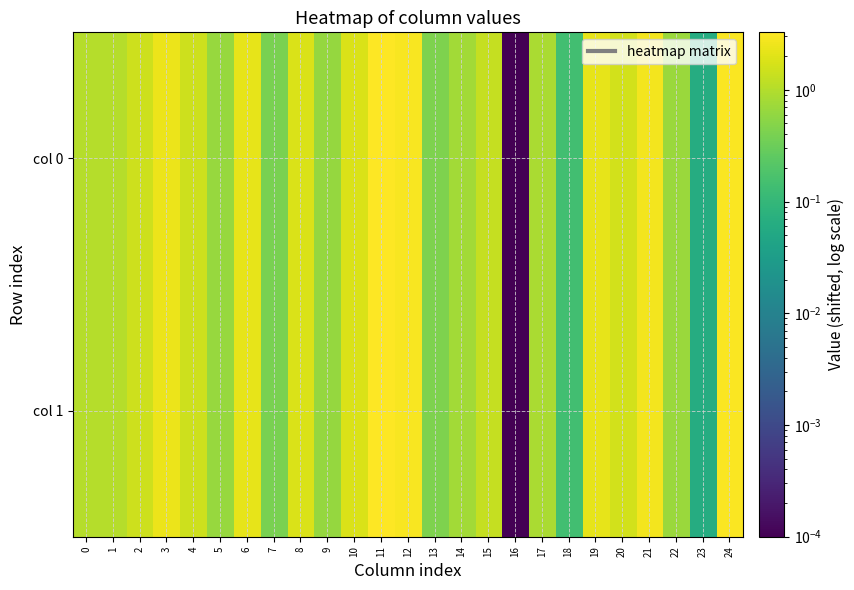

Count the number of data series in this chart.

2